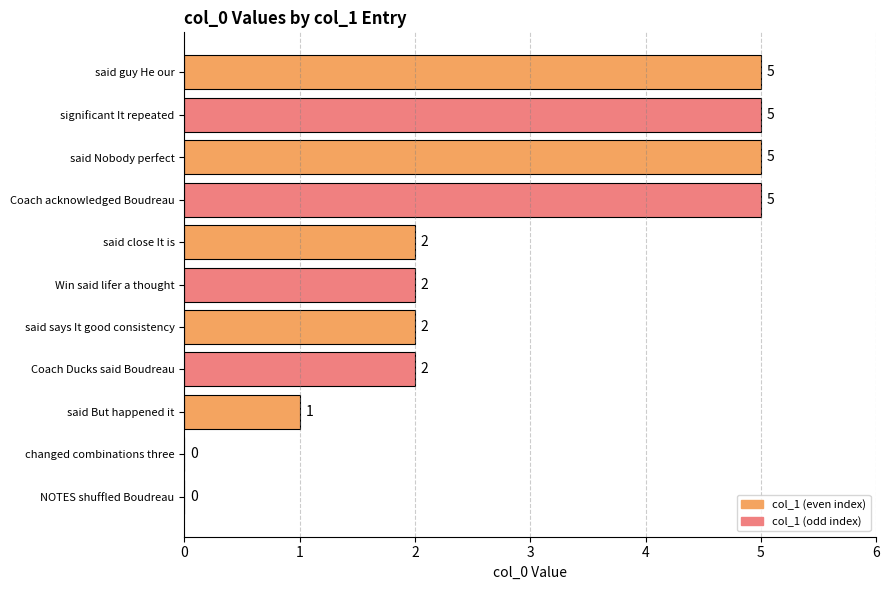

What is the sum of the values at said close It is and significant It repeated?

7